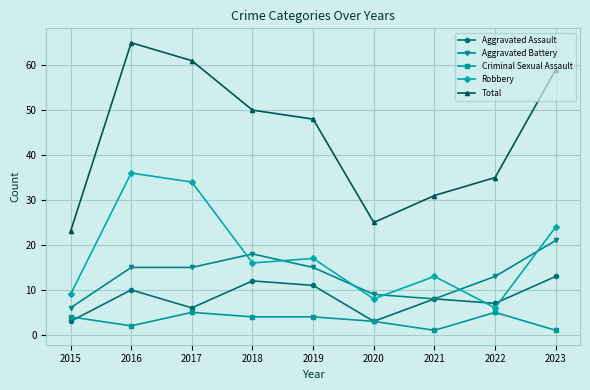

What is the value of the Aggravated Battery point at the 3rd from the left?

15